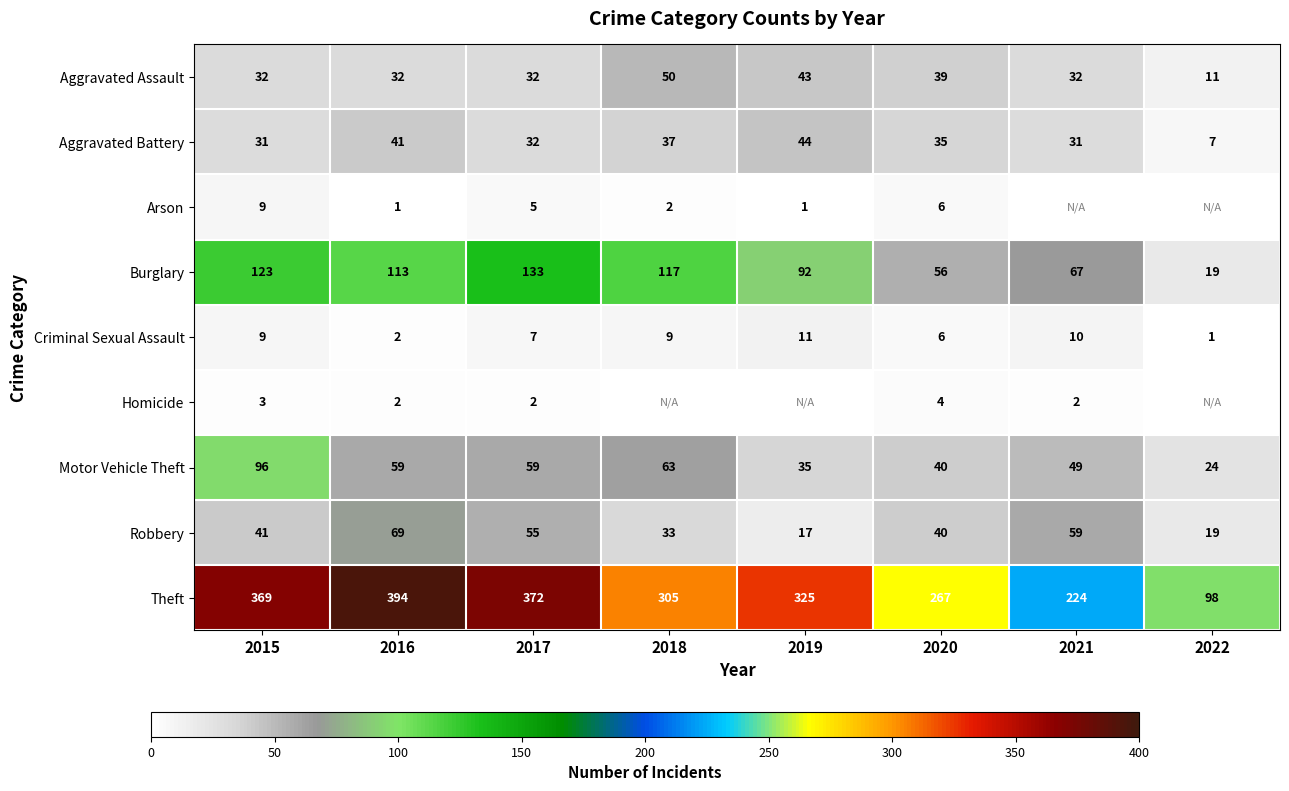

What is the sum of the Theft values at 2020 and 2021?

491